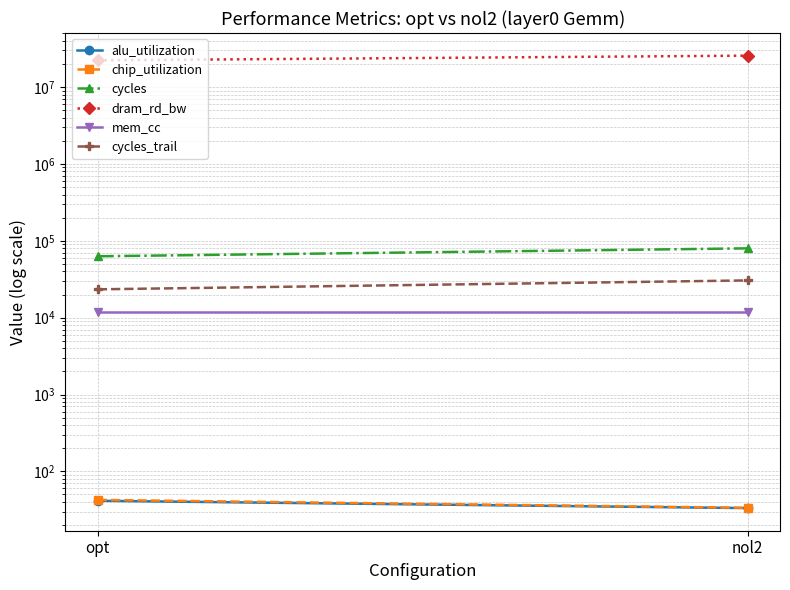

What is the sum of all chip_utilization values?

76.1